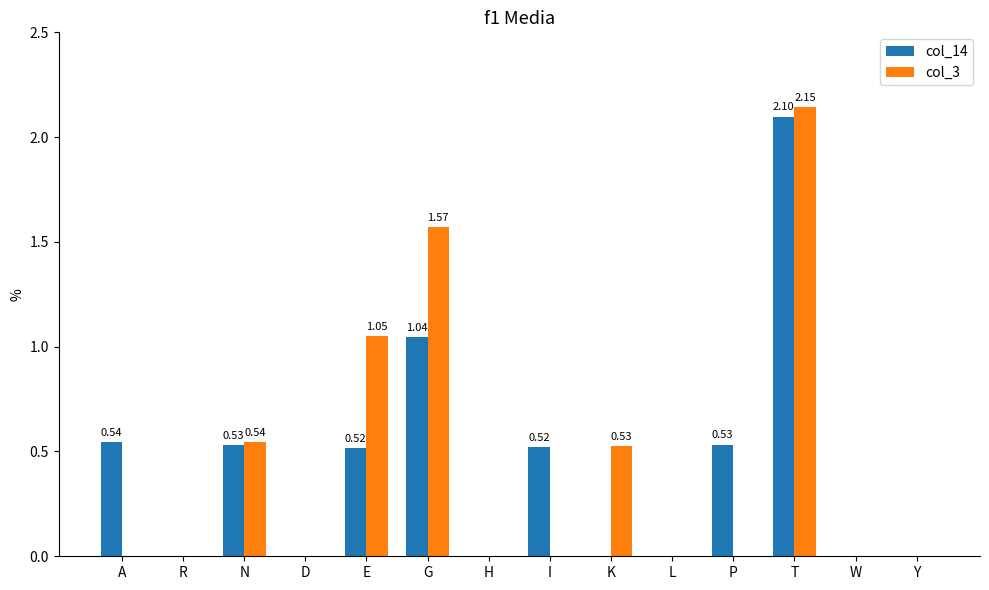

What are all the series names shown in the legend?

col_14, col_3